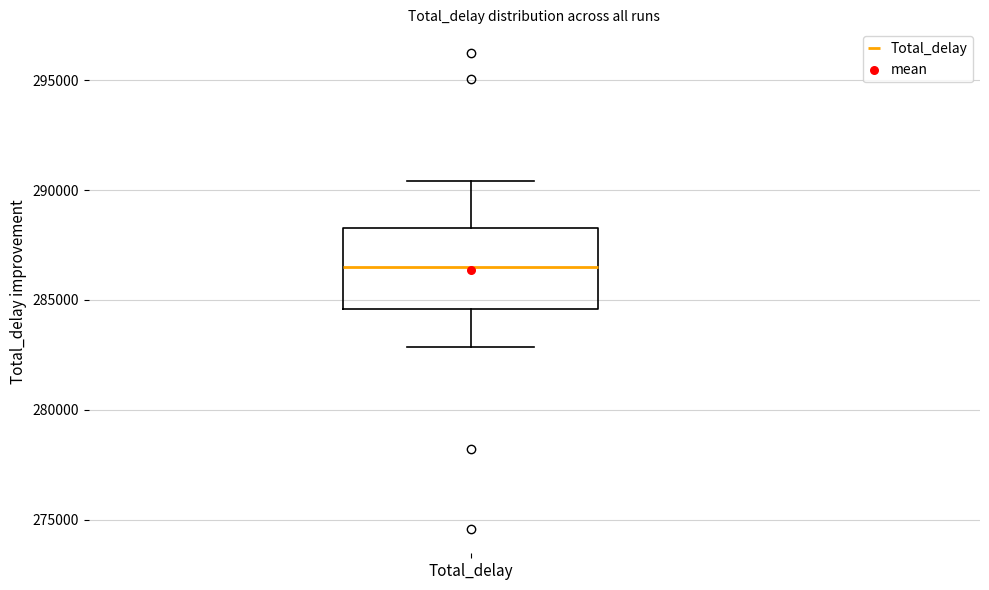

Where does the upper whisker of the box for Total_delay end on the y-axis? The values are not printed on the chart, so give them approximately, as read against the axis.

290500